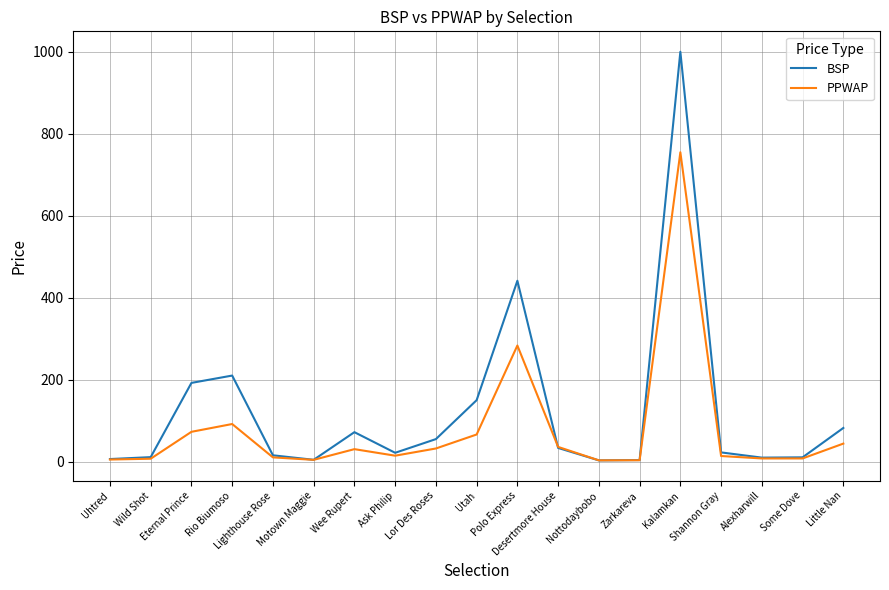

How many values in the BSP series exceed 22?

10